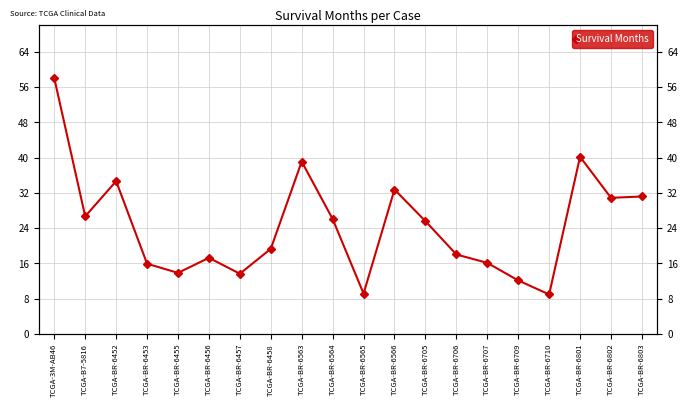

Reading left to right, what are all the values shown in this chart?

TCGA-3M-AB46=58.0	TCGA-B7-5816=26.7	TCGA-BR-6452=34.7	TCGA-BR-6453=15.9	TCGA-BR-6455=13.9	TCGA-BR-6456=17.3	TCGA-BR-6457=13.7	TCGA-BR-6458=19.3	TCGA-BR-6563=39.1	TCGA-BR-6564=26.1	TCGA-BR-6565=9.2	TCGA-BR-6566=32.8	TCGA-BR-6705=25.6	TCGA-BR-6706=18.1	TCGA-BR-6707=16.1	TCGA-BR-6709=12.2	TCGA-BR-6710=9.0	TCGA-BR-6801=40.2	TCGA-BR-6802=30.9	TCGA-BR-6803=31.2